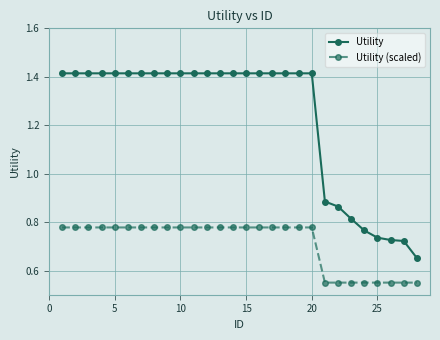

Rank the series by their maximum value, from lowest to highest.

Utility (scaled), Utility